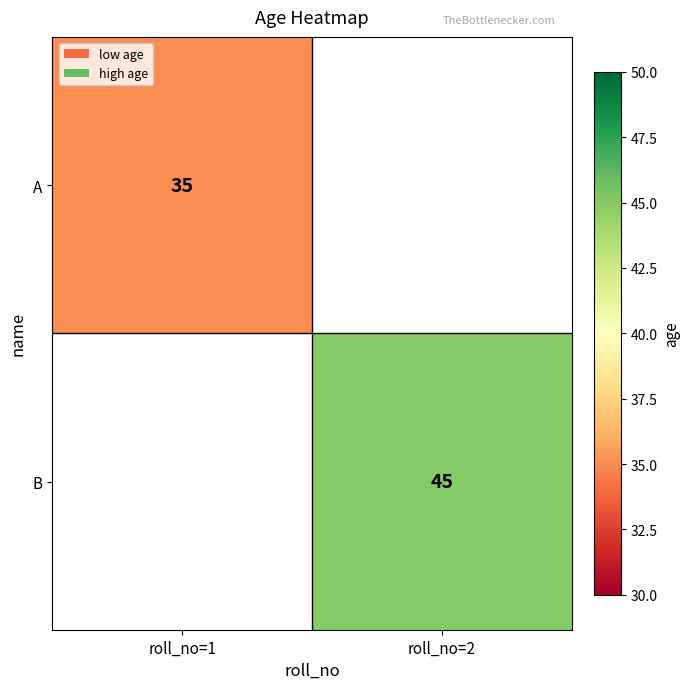

At how many categories does at least one series exceed 44?

1